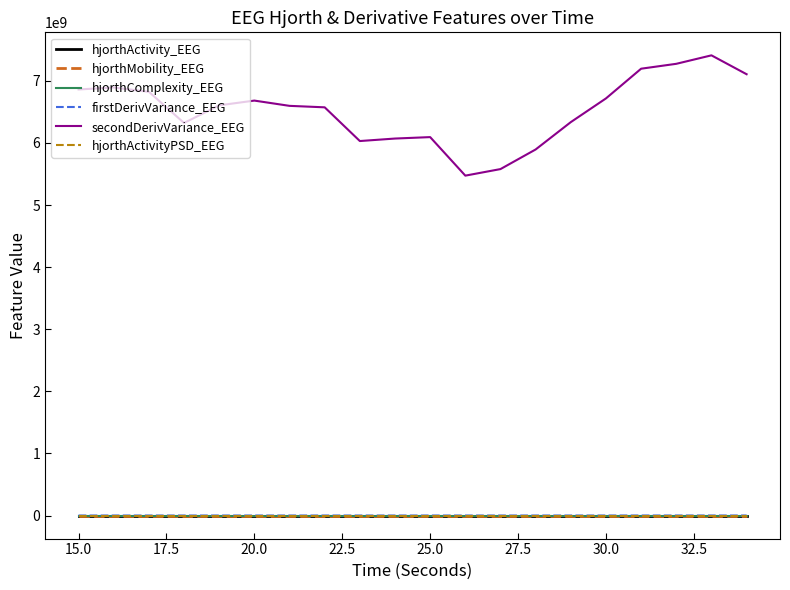

True or false: secondDerivVariance_EEG and hjorthComplexity_EEG cross at least once.

False